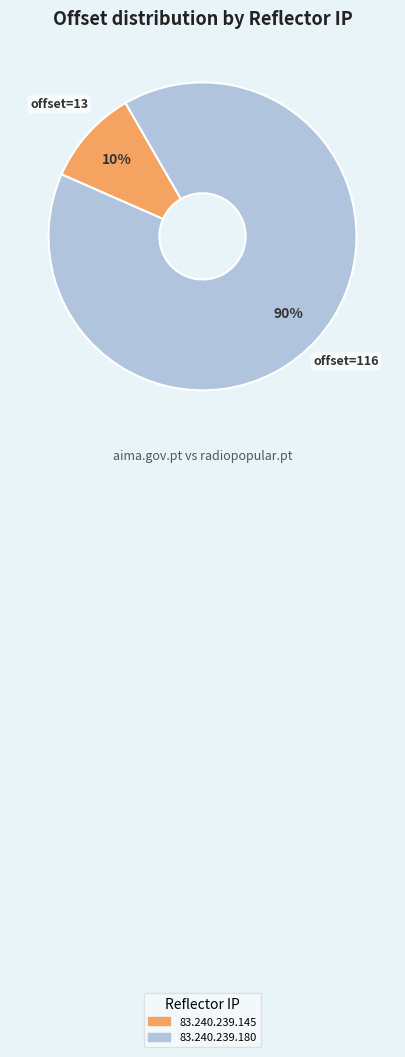

To the nearest percent, what is the difference between the largest and smallest slice percentages?

80%